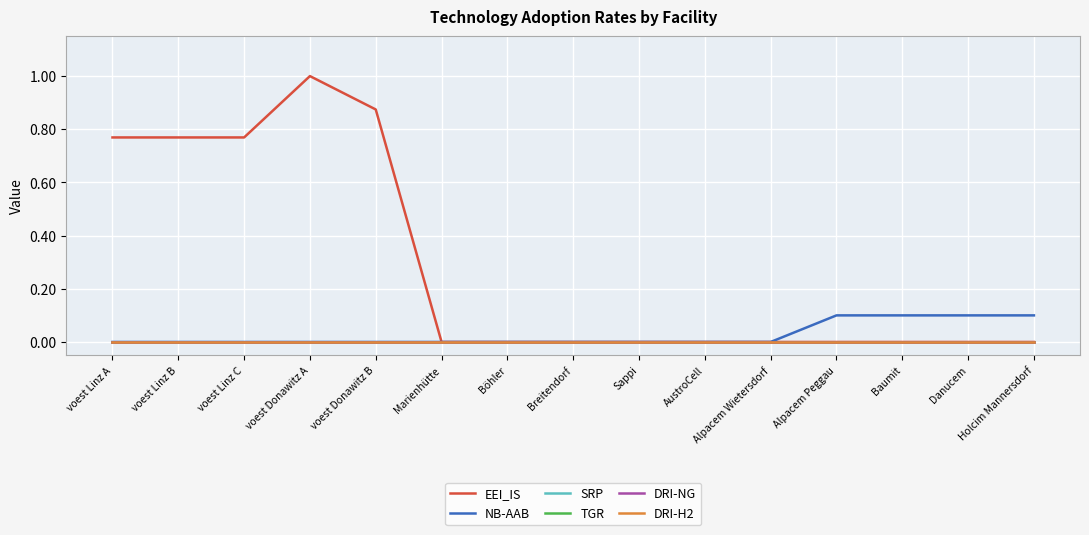

Is this an area chart (filled region under the line)?

No